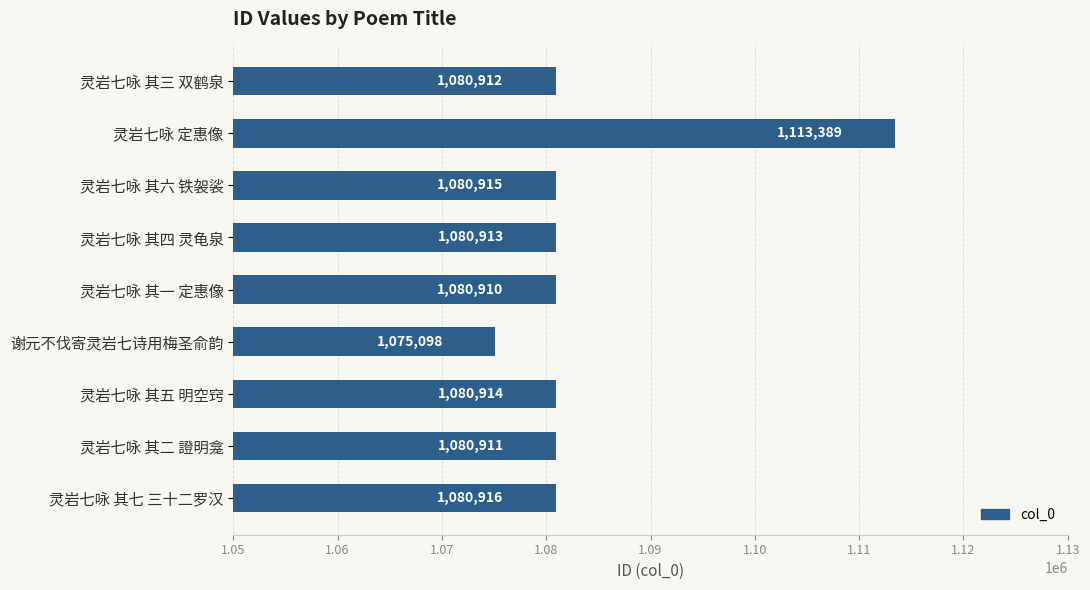

Rank the categories by value from lowest to highest.

谢元不伐寄灵岩七诗用梅圣俞韵, 灵岩七咏 其一 定惠像, 灵岩七咏 其二 證明龛, 灵岩七咏 其三 双鹤泉, 灵岩七咏 其四 灵龟泉, 灵岩七咏 其五 明空窍, 灵岩七咏 其六 铁袈裟, 灵岩七咏 其七 三十二罗汉, 灵岩七咏 定惠像